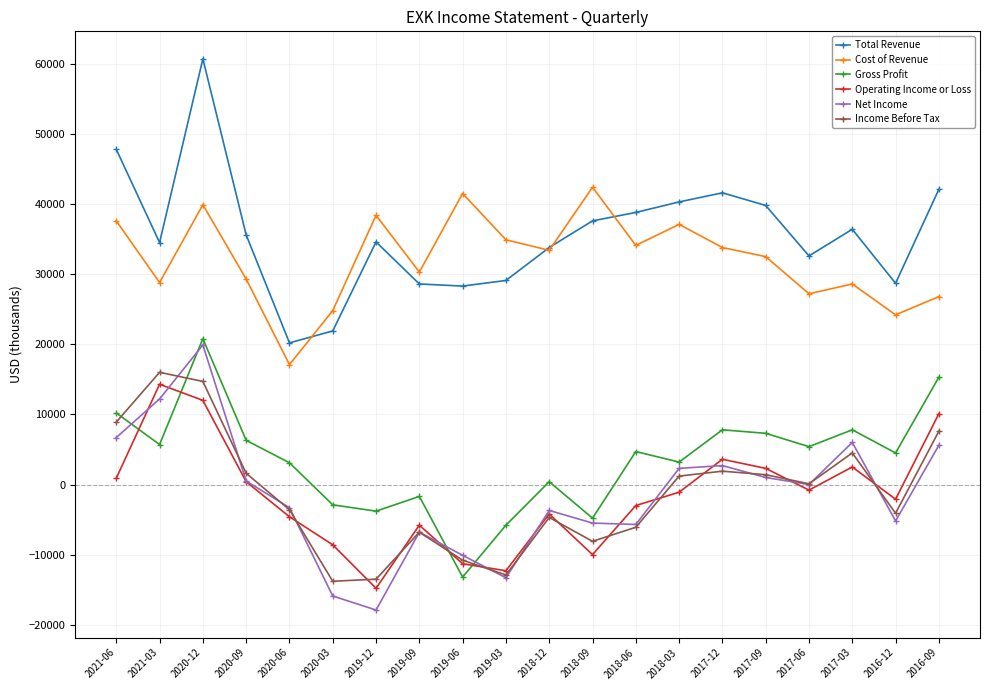

Which series has the largest total across all categories?

Total Revenue